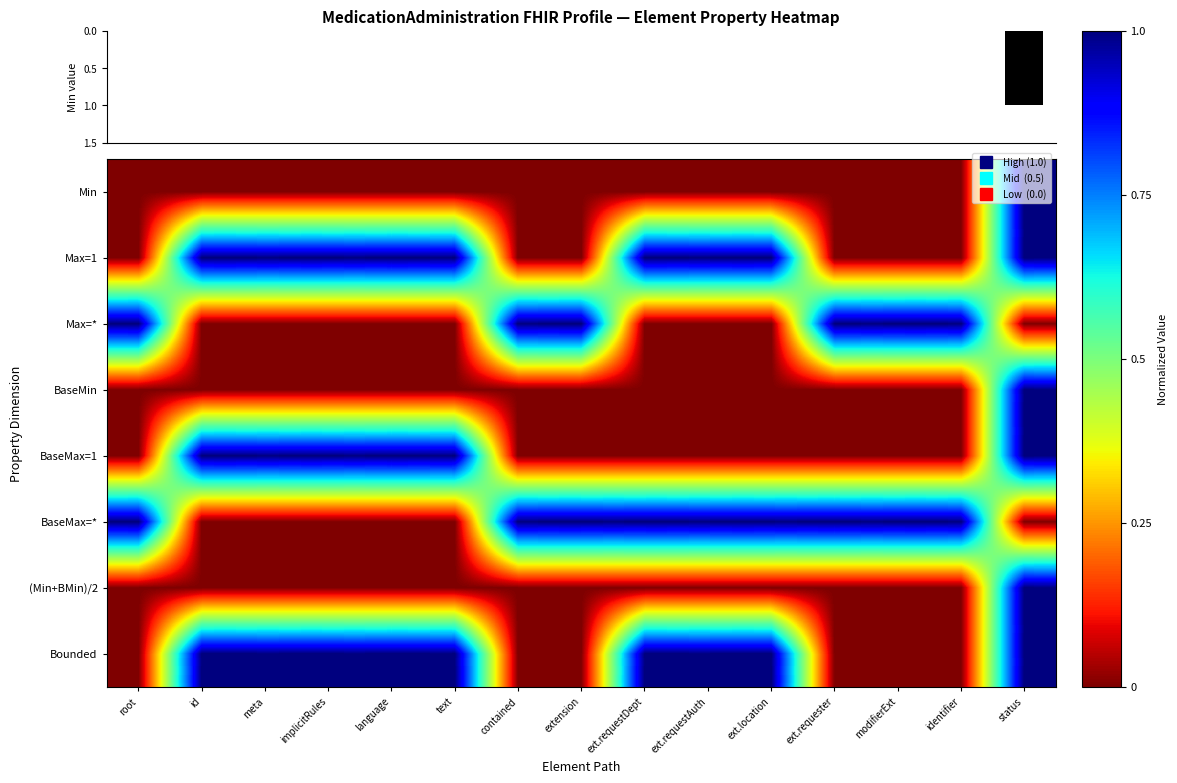

Read the BaseMax=* value at ext.requestAuth.

1